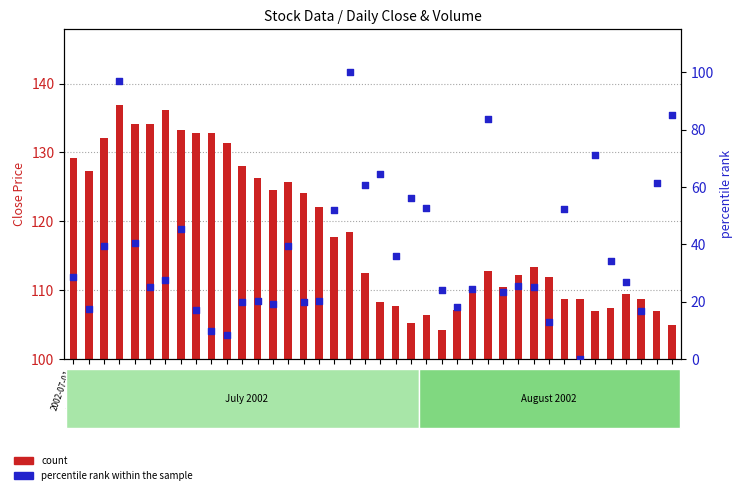

What is the ratio of the value at 2002-07-08 to the value at 2002-07-05?

0.6